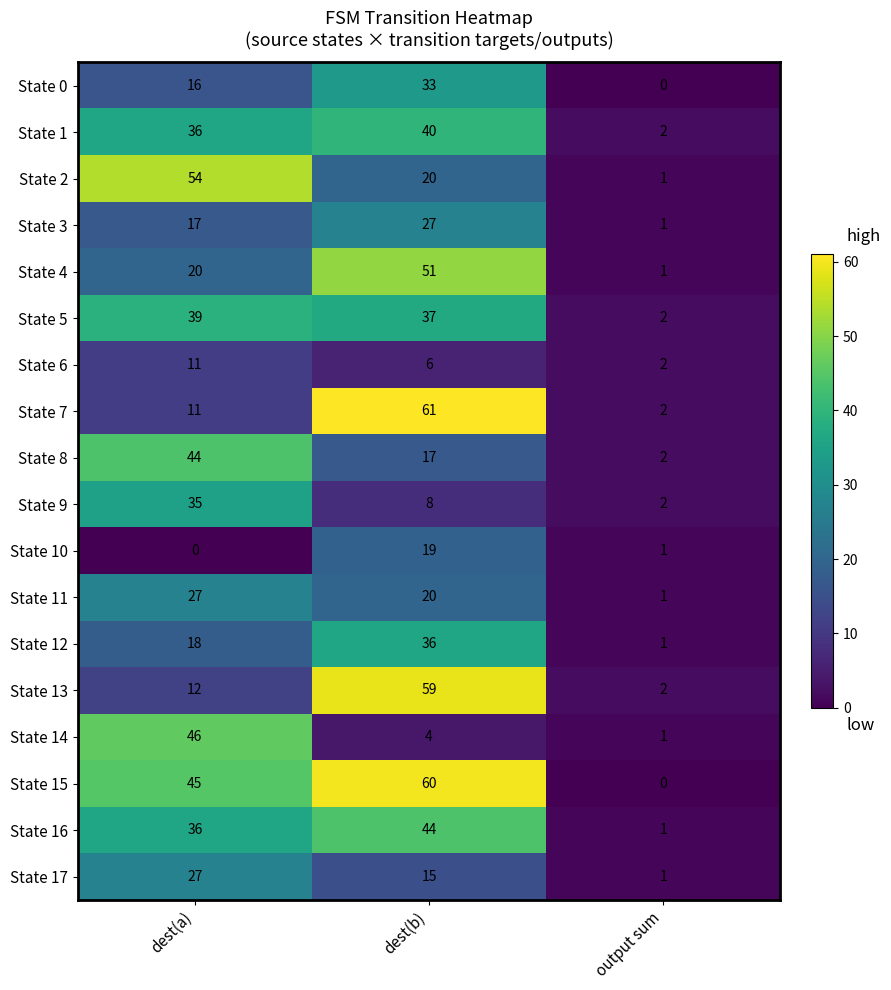

What is the difference between the maximum and minimum values in the State 6 series?

9